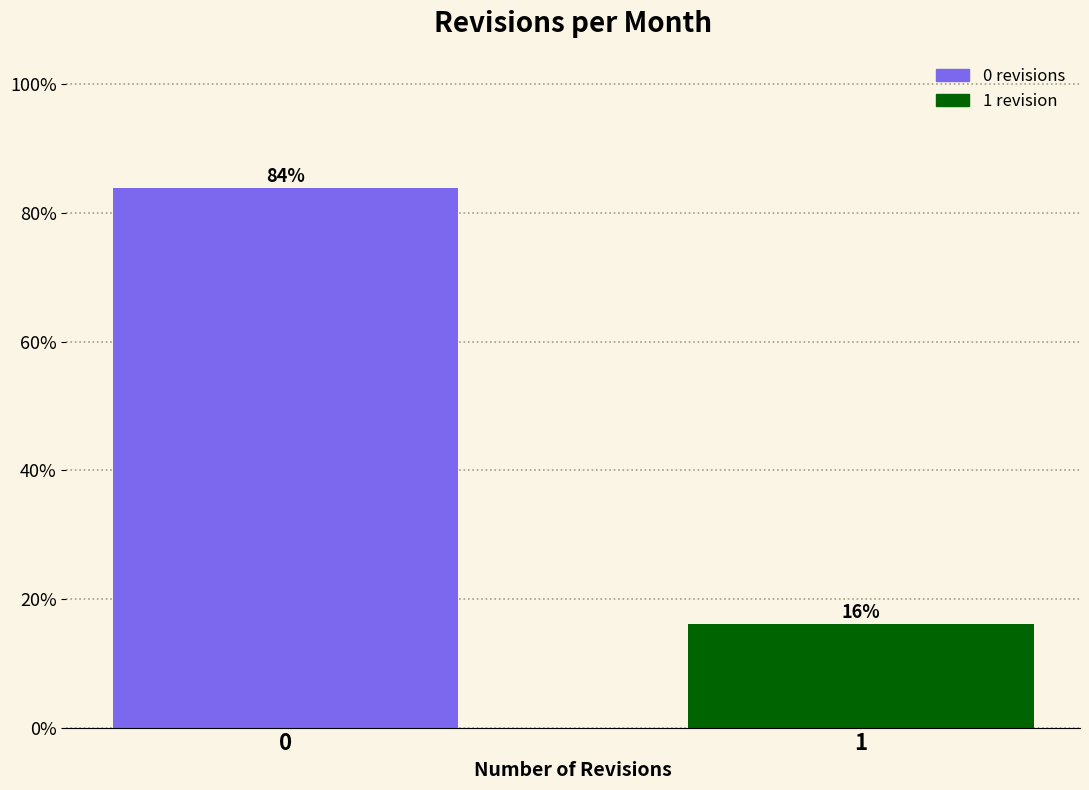

List the labels in order of value, smallest first.

1, 0